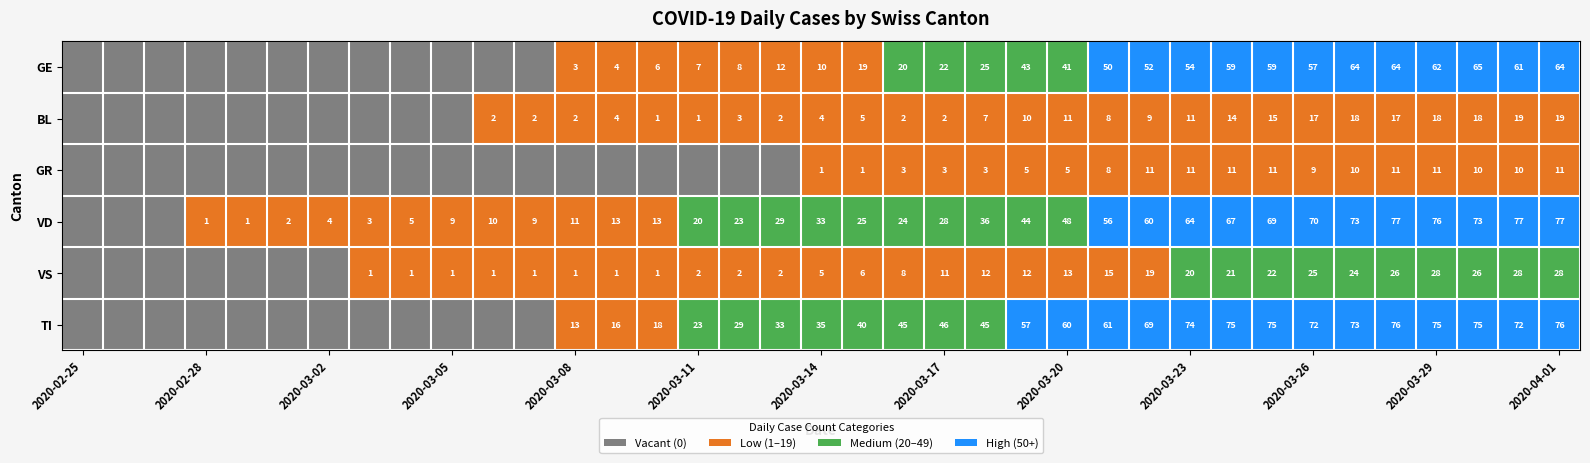

At 2020-03-17, list the series in order from smallest to largest.

BL, GR, VS, GE, VD, TI